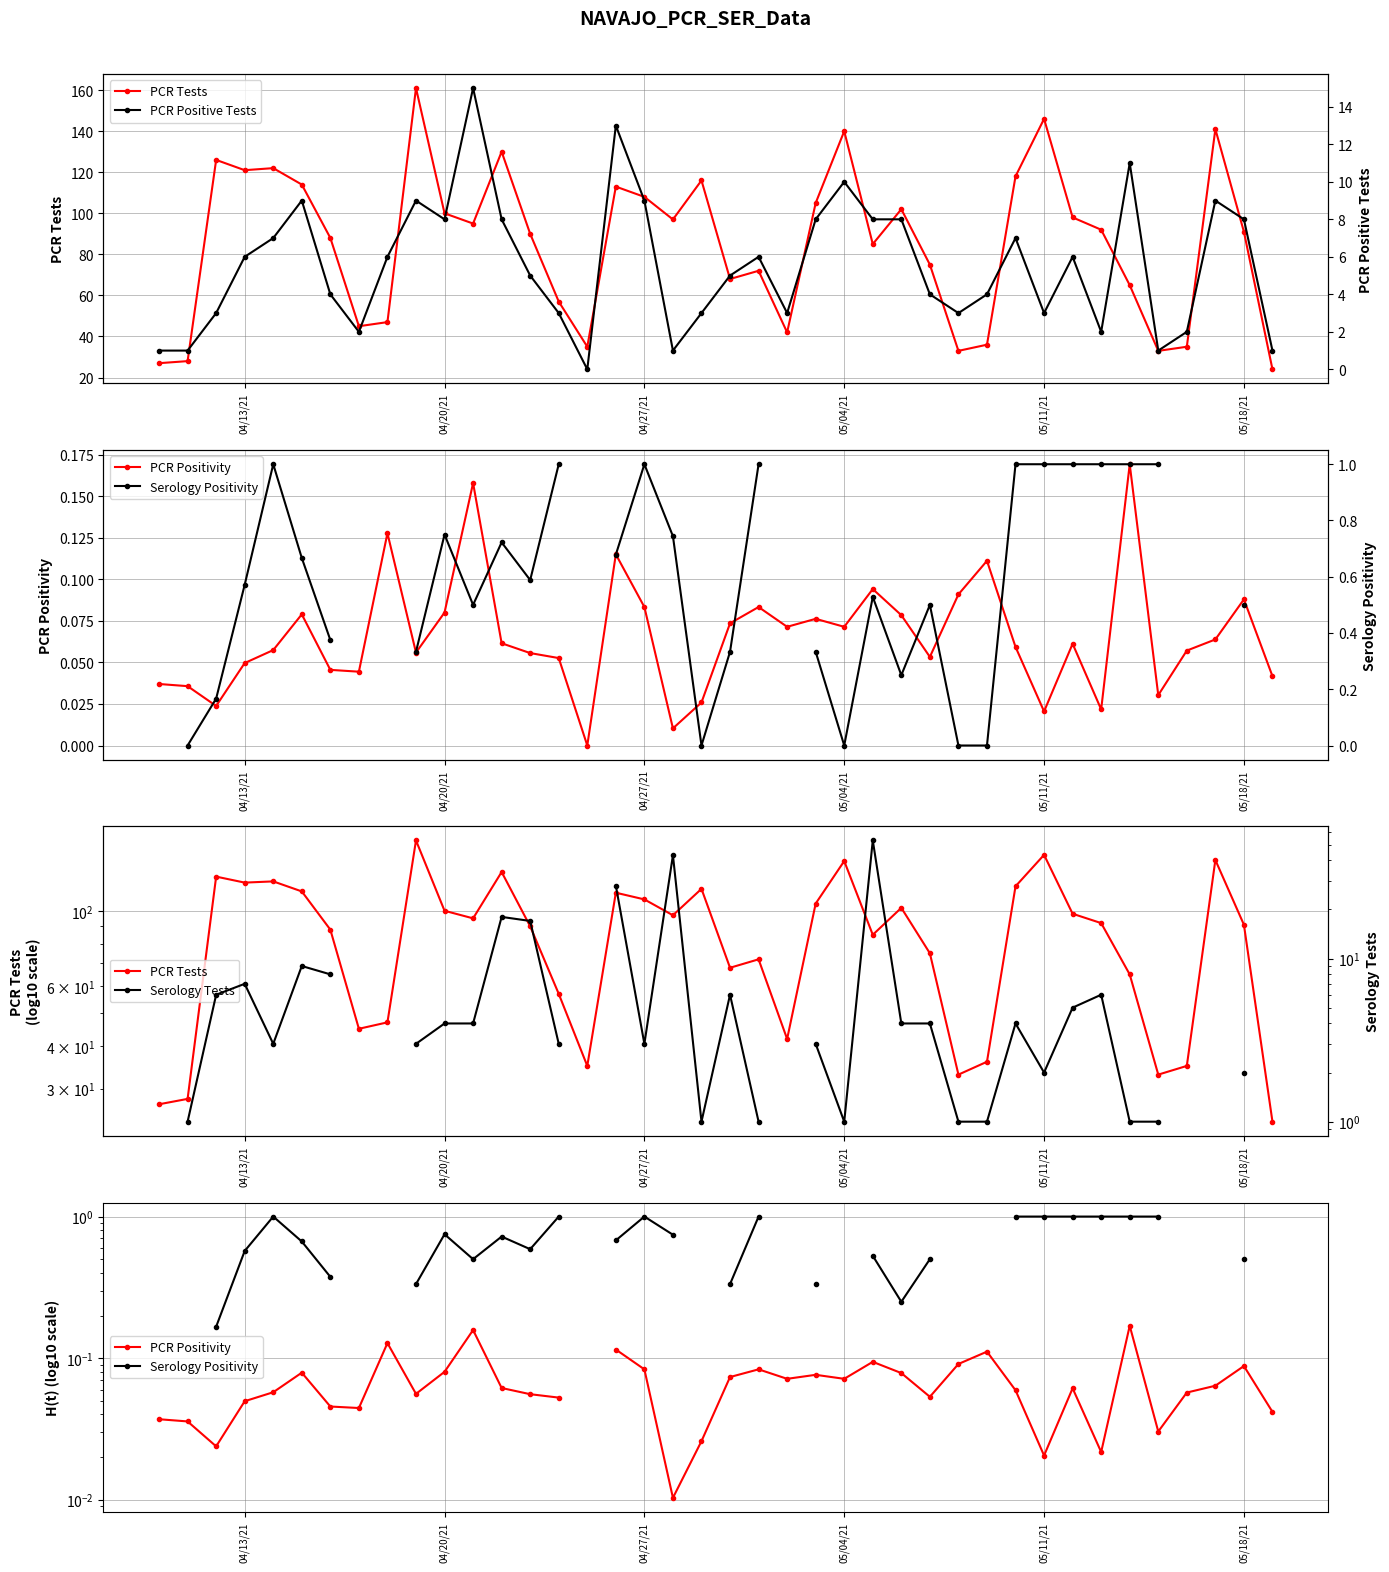

How many lines are shown in the chart?

5